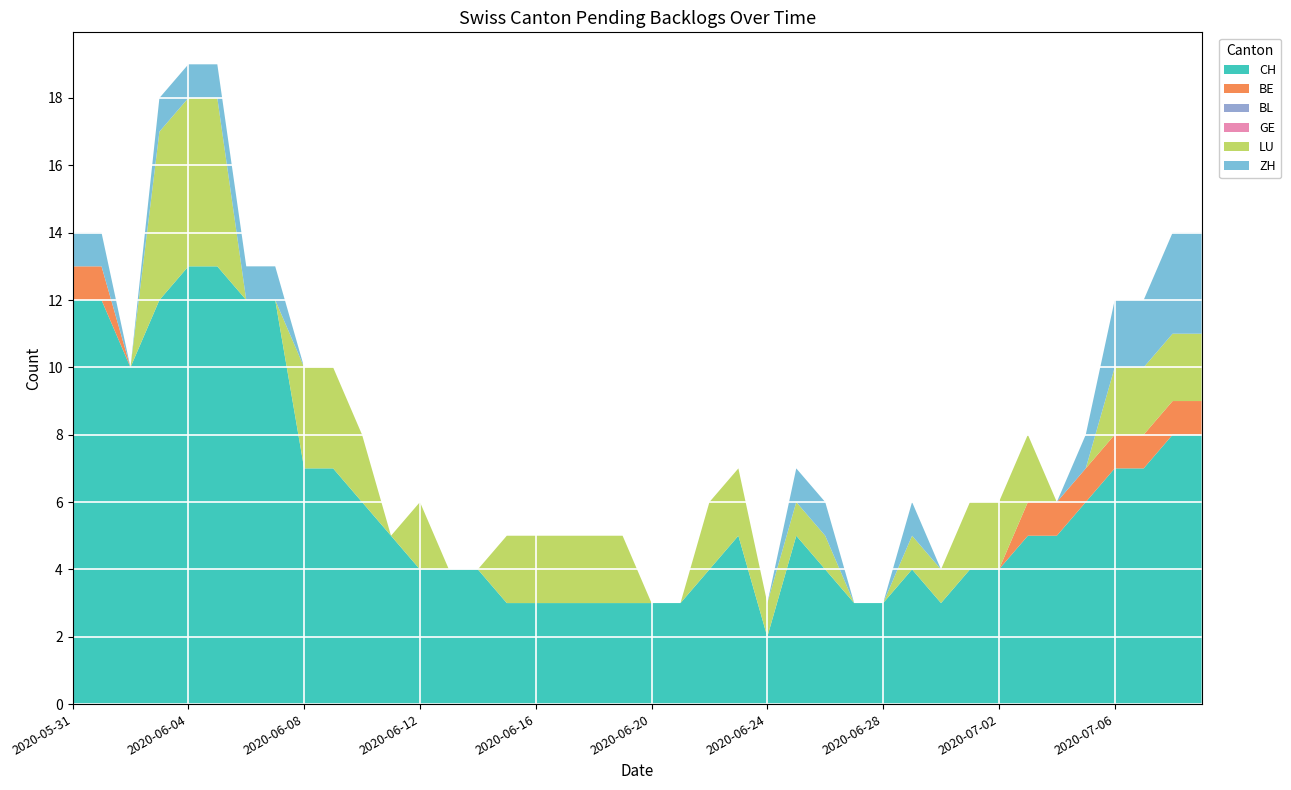

Reading right to left, list all the values displayed in this chart.

CH: 2020-07-09=8	2020-07-08=8	2020-07-07=7	2020-07-06=7	2020-07-05=6	2020-07-04=5	2020-07-03=5	2020-07-02=4	2020-07-01=4	2020-06-30=3	2020-06-29=4	2020-06-28=3	2020-06-27=3	2020-06-26=4	2020-06-25=5	2020-06-24=2	2020-06-23=5	2020-06-22=4	2020-06-21=3	2020-06-20=3	2020-06-19=3	2020-06-18=3	2020-06-17=3	2020-06-16=3	2020-06-15=3	2020-06-14=4	2020-06-13=4	2020-06-12=4	2020-06-11=5	2020-06-10=6	2020-06-09=7	2020-06-08=7	2020-06-07=12	2020-06-06=12	2020-06-05=13	2020-06-04=13	2020-06-03=12	2020-06-02=10	2020-06-01=12	2020-05-31=12
BE: 2020-07-09=1	2020-07-08=1	2020-07-07=1	2020-07-06=1	2020-07-05=1	2020-07-04=1	2020-07-03=1	2020-07-02=0	2020-07-01=0	2020-06-30=0	2020-06-29=0	2020-06-28=0	2020-06-27=0	2020-06-26=0	2020-06-25=0	2020-06-24=0	2020-06-23=0	2020-06-22=0	2020-06-21=0	2020-06-20=0	2020-06-19=0	2020-06-18=0	2020-06-17=0	2020-06-16=0	2020-06-15=0	2020-06-14=0	2020-06-13=0	2020-06-12=0	2020-06-11=0	2020-06-10=0	2020-06-09=0	2020-06-08=0	2020-06-07=0	2020-06-06=0	2020-06-05=0	2020-06-04=0	2020-06-03=0	2020-06-02=0	2020-06-01=1	2020-05-31=1
BL: 2020-07-09=0	2020-07-08=0	2020-07-07=0	2020-07-06=0	2020-07-05=0	2020-07-04=0	2020-07-03=0	2020-07-02=0	2020-07-01=0	2020-06-30=0	2020-06-29=0	2020-06-28=0	2020-06-27=0	2020-06-26=0	2020-06-25=0	2020-06-24=0	2020-06-23=0	2020-06-22=0	2020-06-21=0	2020-06-20=0	2020-06-19=0	2020-06-18=0	2020-06-17=0	2020-06-16=0	2020-06-15=0	2020-06-14=0	2020-06-13=0	2020-06-12=0	2020-06-11=0	2020-06-10=0	2020-06-09=0	2020-06-08=0	2020-06-07=0	2020-06-06=0	2020-06-05=0	2020-06-04=0	2020-06-03=0	2020-06-02=0	2020-06-01=0	2020-05-31=0
GE: 2020-07-09=0	2020-07-08=0	2020-07-07=0	2020-07-06=0	2020-07-05=0	2020-07-04=0	2020-07-03=0	2020-07-02=0	2020-07-01=0	2020-06-30=0	2020-06-29=0	2020-06-28=0	2020-06-27=0	2020-06-26=0	2020-06-25=0	2020-06-24=0	2020-06-23=0	2020-06-22=0	2020-06-21=0	2020-06-20=0	2020-06-19=0	2020-06-18=0	2020-06-17=0	2020-06-16=0	2020-06-15=0	2020-06-14=0	2020-06-13=0	2020-06-12=0	2020-06-11=0	2020-06-10=0	2020-06-09=0	2020-06-08=0	2020-06-07=0	2020-06-06=0	2020-06-05=0	2020-06-04=0	2020-06-03=0	2020-06-02=0	2020-06-01=0	2020-05-31=0
LU: 2020-07-09=2	2020-07-08=2	2020-07-07=2	2020-07-06=2	2020-07-05=0	2020-07-04=0	2020-07-03=2	2020-07-02=2	2020-07-01=2	2020-06-30=1	2020-06-29=1	2020-06-28=0	2020-06-27=0	2020-06-26=1	2020-06-25=1	2020-06-24=1	2020-06-23=2	2020-06-22=2	2020-06-21=0	2020-06-20=0	2020-06-19=2	2020-06-18=2	2020-06-17=2	2020-06-16=2	2020-06-15=2	2020-06-14=0	2020-06-13=0	2020-06-12=2	2020-06-11=0	2020-06-10=2	2020-06-09=3	2020-06-08=3	2020-06-07=0	2020-06-06=0	2020-06-05=5	2020-06-04=5	2020-06-03=5	2020-06-02=0	2020-06-01=0	2020-05-31=0
ZH: 2020-07-09=3	2020-07-08=3	2020-07-07=2	2020-07-06=2	2020-07-05=1	2020-07-04=0	2020-07-03=0	2020-07-02=0	2020-07-01=0	2020-06-30=0	2020-06-29=1	2020-06-28=0	2020-06-27=0	2020-06-26=1	2020-06-25=1	2020-06-24=0	2020-06-23=0	2020-06-22=0	2020-06-21=0	2020-06-20=0	2020-06-19=0	2020-06-18=0	2020-06-17=0	2020-06-16=0	2020-06-15=0	2020-06-14=0	2020-06-13=0	2020-06-12=0	2020-06-11=0	2020-06-10=0	2020-06-09=0	2020-06-08=0	2020-06-07=1	2020-06-06=1	2020-06-05=1	2020-06-04=1	2020-06-03=1	2020-06-02=0	2020-06-01=1	2020-05-31=1